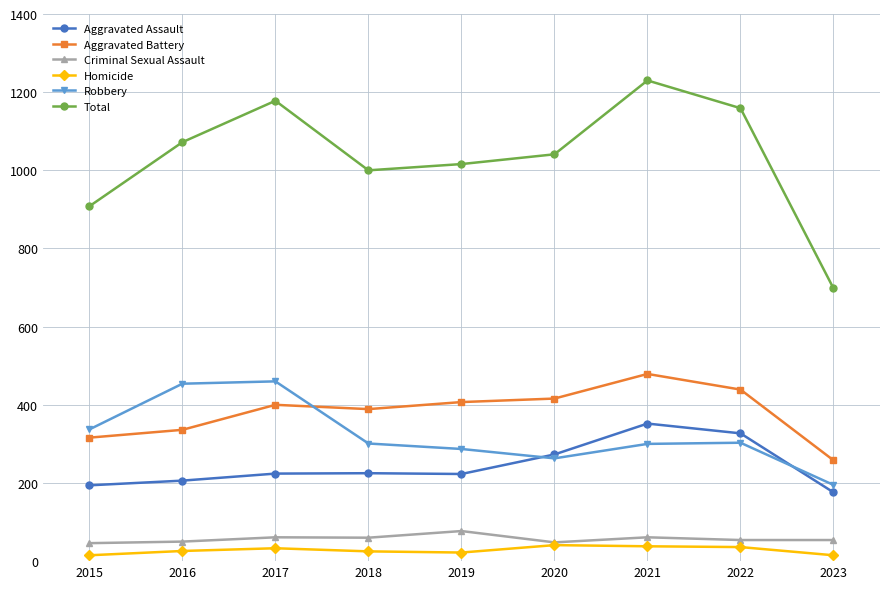

What is the average value of the Total series?

1034